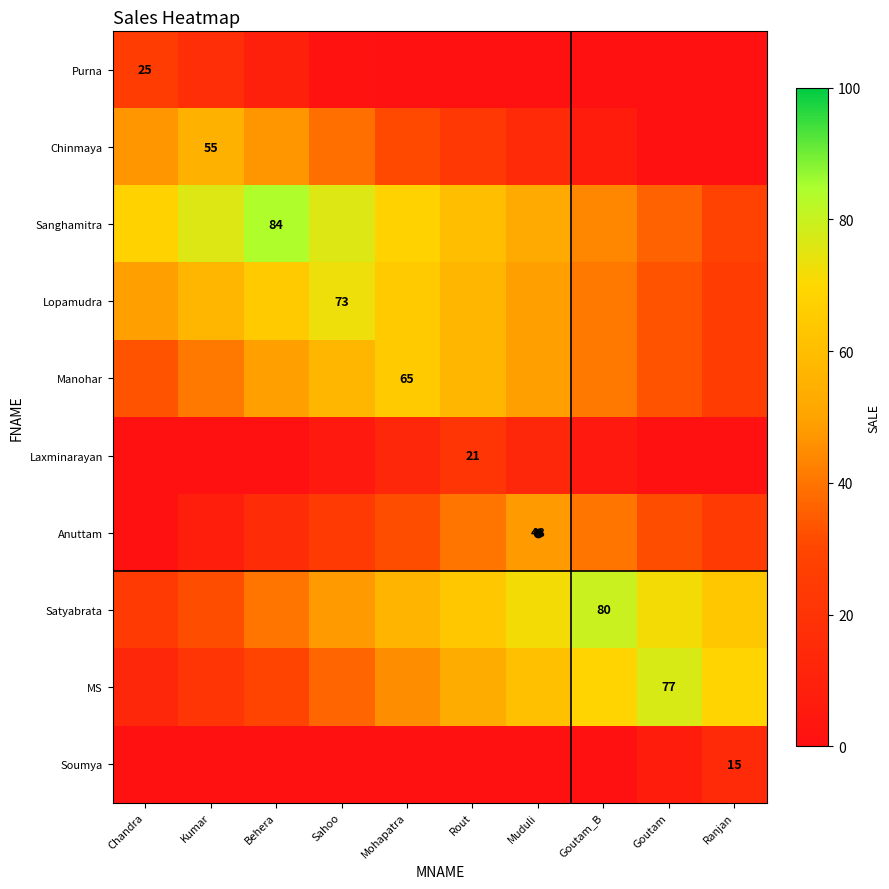

The value of Soumya at Ranjan is 15. True or false?

True